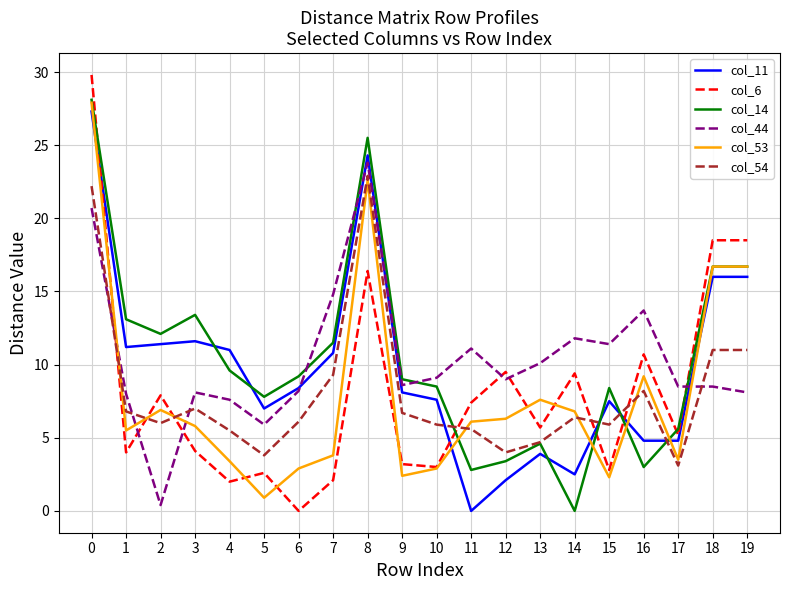

Which series has the largest range (max minus min)?

col_6